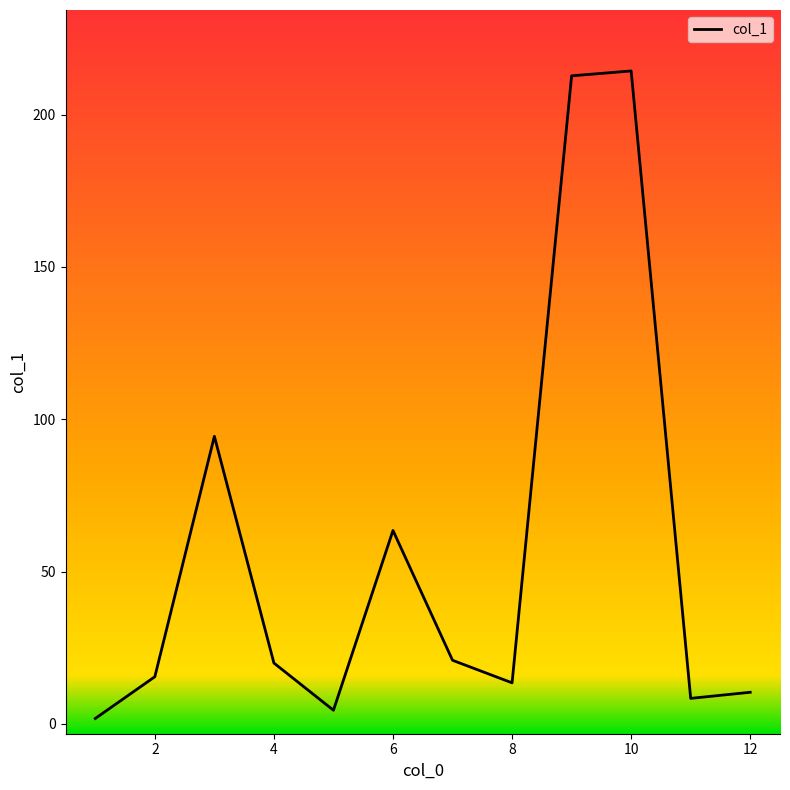

Does the chart display data point markers on the line(s)?

No